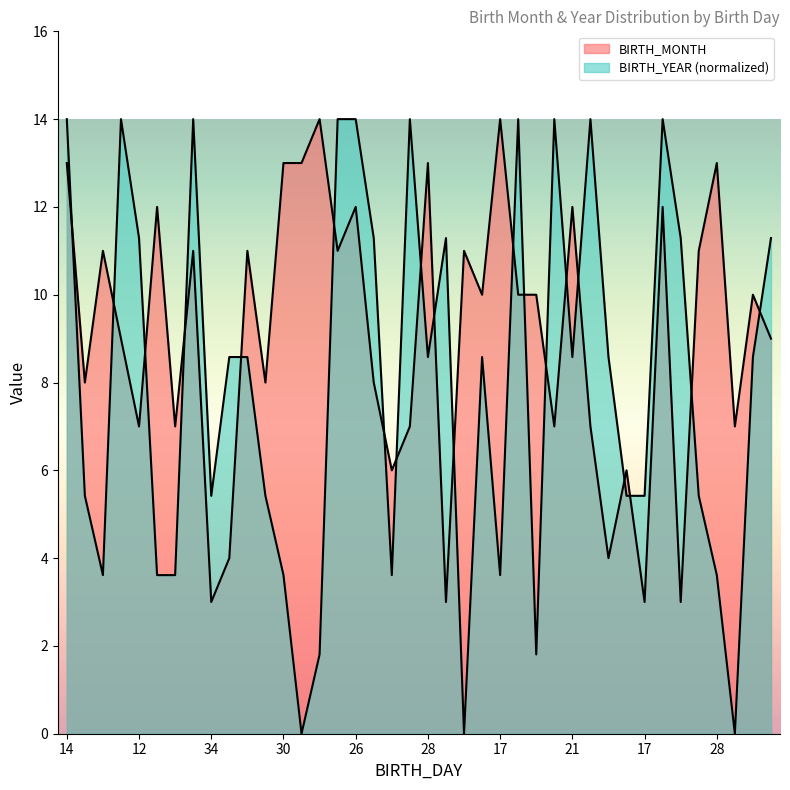

What is the maximum value shown in the chart?

14.0